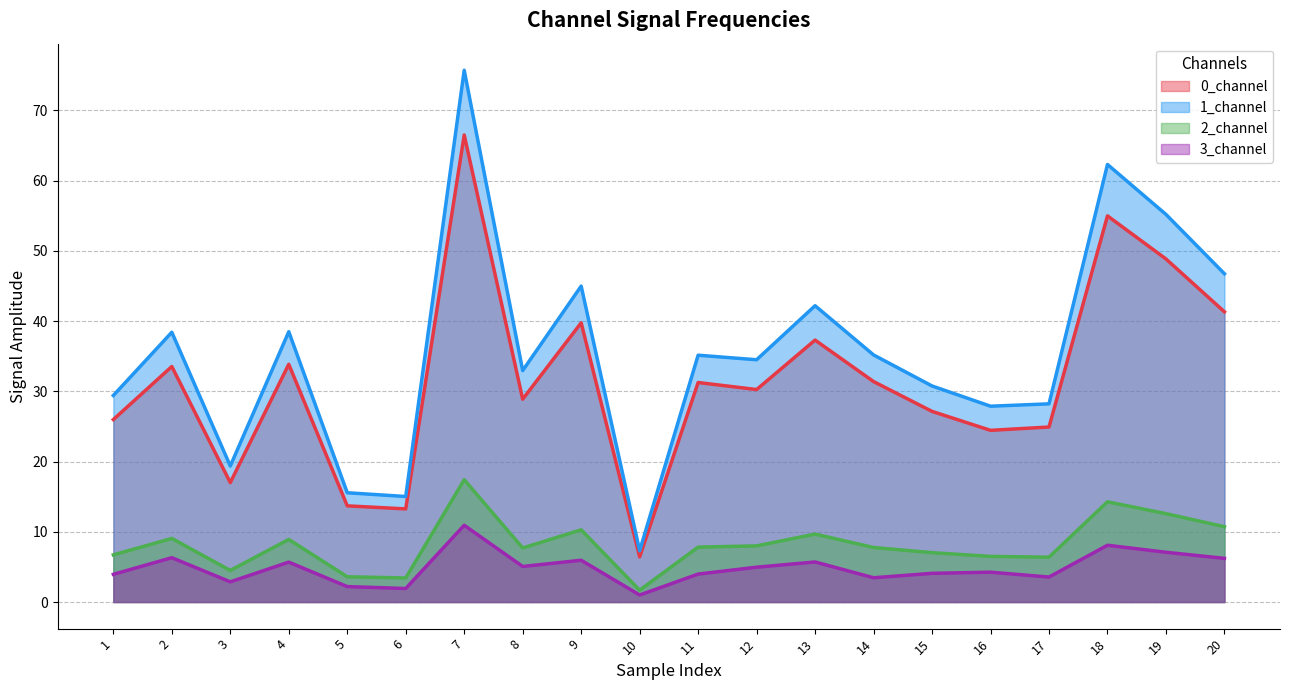

Is the value of 0_channel at 16 greater than the value of 2_channel at 9?

Yes